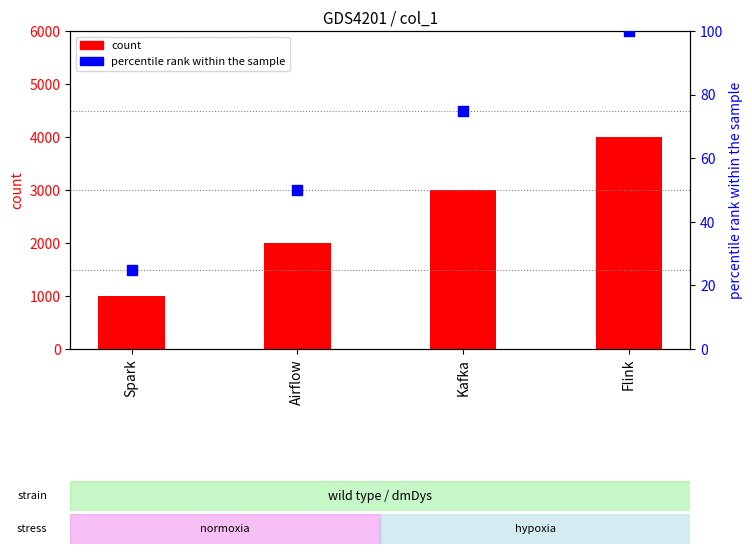

Is the value of percentile rank within the sample at Kafka greater than the value of count at Spark?

No